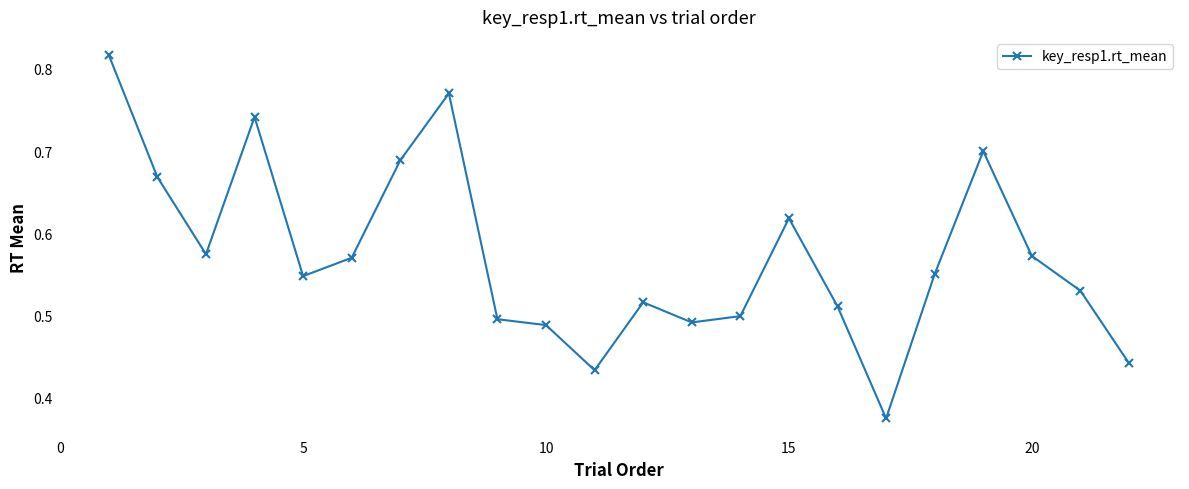

Count the values in the range 0 to 1.

22